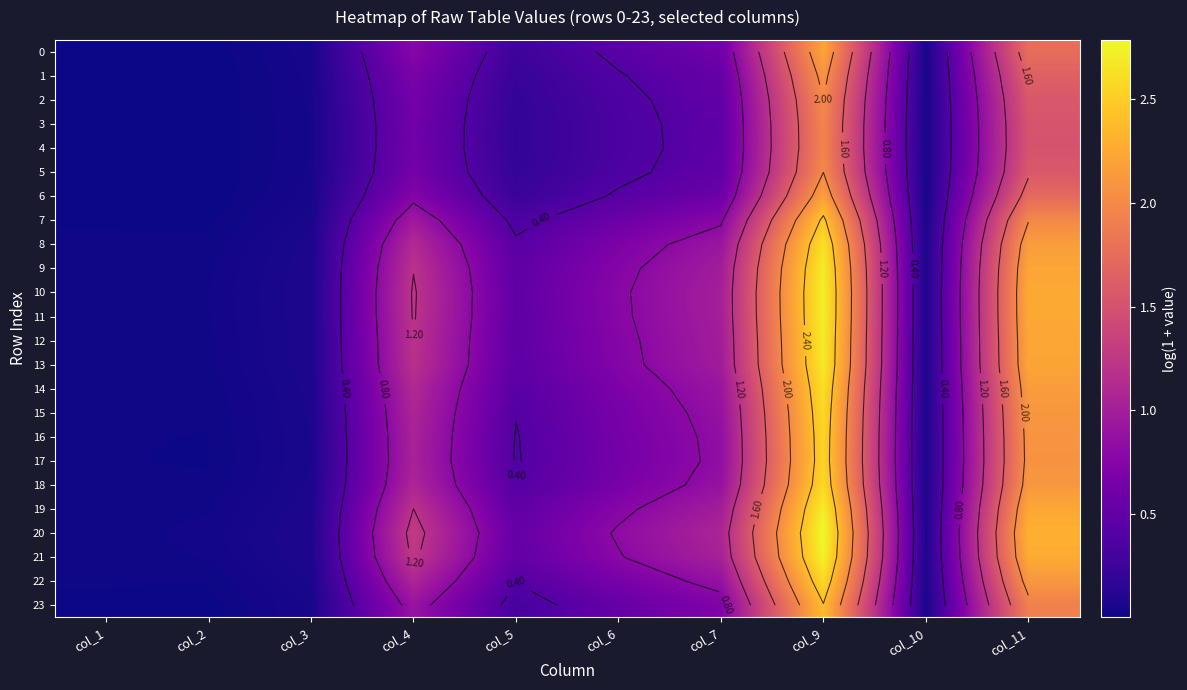

What is the sum of all 5 values?

5.3